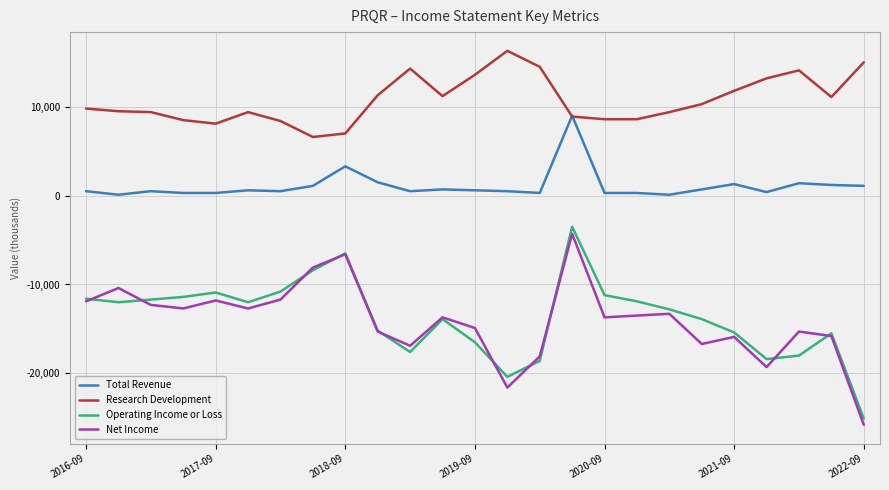

How many lines are shown in the chart?

4